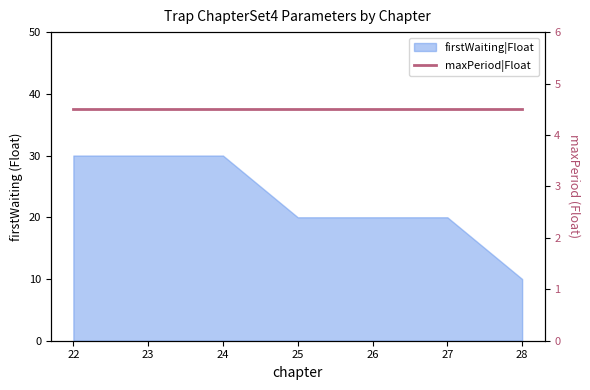

The chart shows a value of 10 at 28. True or false?

True